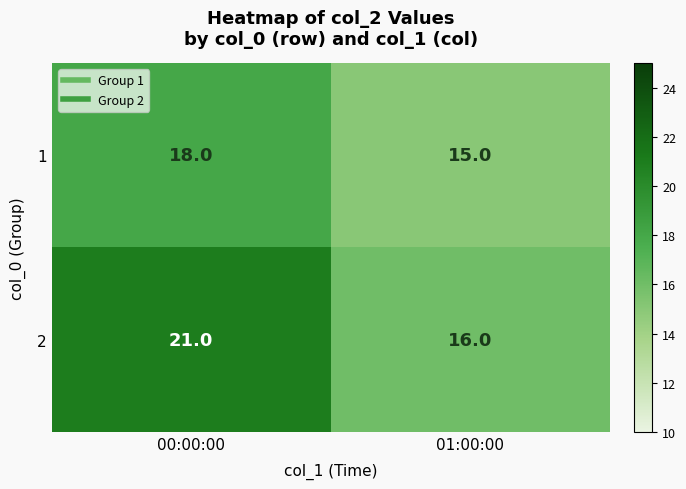

The 1 series shows 6 at 00:00:00. True or false?

False